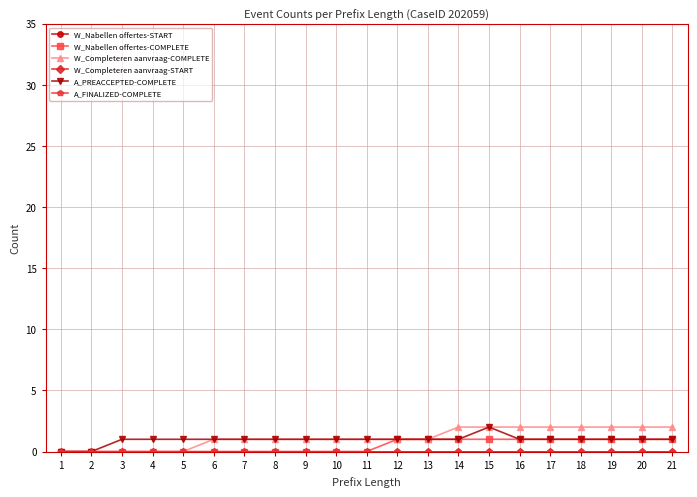

Reading right to left, extract all data points from this chart.

W_Nabellen offertes-START: 0	0	0	0	0	0	0	0	0	0	0	0	0	0	0	0	0	0	0	0	0
W_Nabellen offertes-COMPLETE: 1	1	1	1	1	1	1	1	1	1	0	0	0	0	0	0	0	0	0	0	0
W_Completeren aanvraag-COMPLETE: 2	2	2	2	2	2	2	2	1	1	1	1	1	1	1	1	0	0	0	0	0
W_Completeren aanvraag-START: 0	0	0	0	0	0	0	0	0	0	0	0	0	0	0	0	0	0	0	0	0
A_PREACCEPTED-COMPLETE: 1	1	1	1	1	1	2	1	1	1	1	1	1	1	1	1	1	1	1	0	0
A_FINALIZED-COMPLETE: 0	0	0	0	0	0	0	0	0	0	0	0	0	0	0	0	0	0	0	0	0